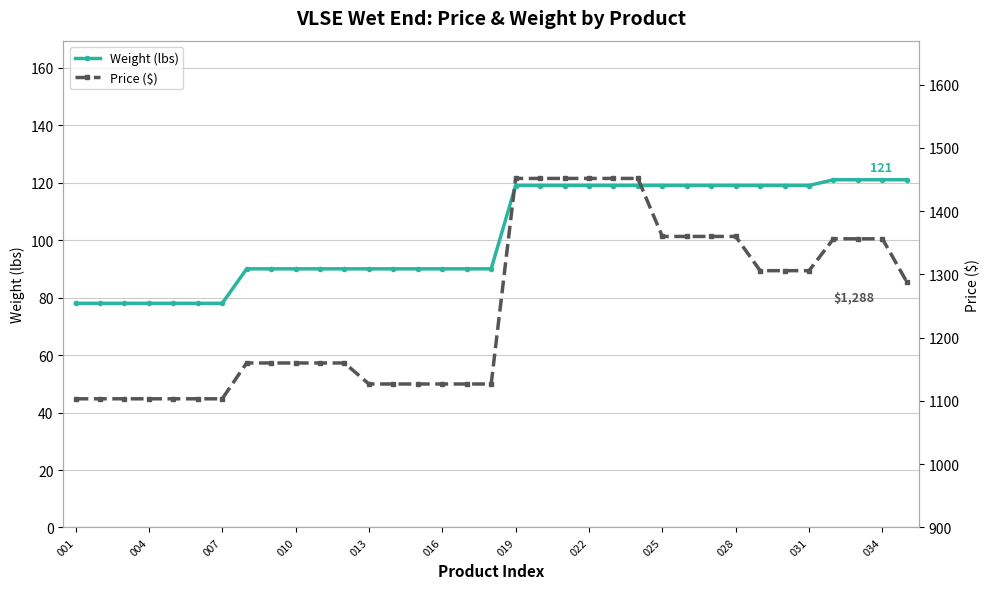

Reading left to right, transcribe all the data shown in this chart.

Weight (lbs): 78.0	78.0	78.0	78.0	78.0	78.0	78.0	90.0	90.0	90.0	90.0	90.0	90.0	90.0	90.0	90.0	90.0	90.0	119.0	119.0	119.0	119.0	119.0	119.0	119.0	119.0	119.0	119.0	119.0	119.0	119.0	121.0	121.0	121.0	121.0
Price ($): 1103.4	1103.4	1103.4	1103.4	1103.4	1103.4	1103.4	1160.0	1160.0	1160.0	1160.0	1160.0	1126.8	1126.8	1126.8	1126.8	1126.8	1126.8	1451.7	1451.7	1451.7	1451.7	1451.7	1451.7	1360.0	1360.0	1360.0	1360.0	1305.9	1305.9	1305.9	1356.3	1356.3	1356.3	1288.0